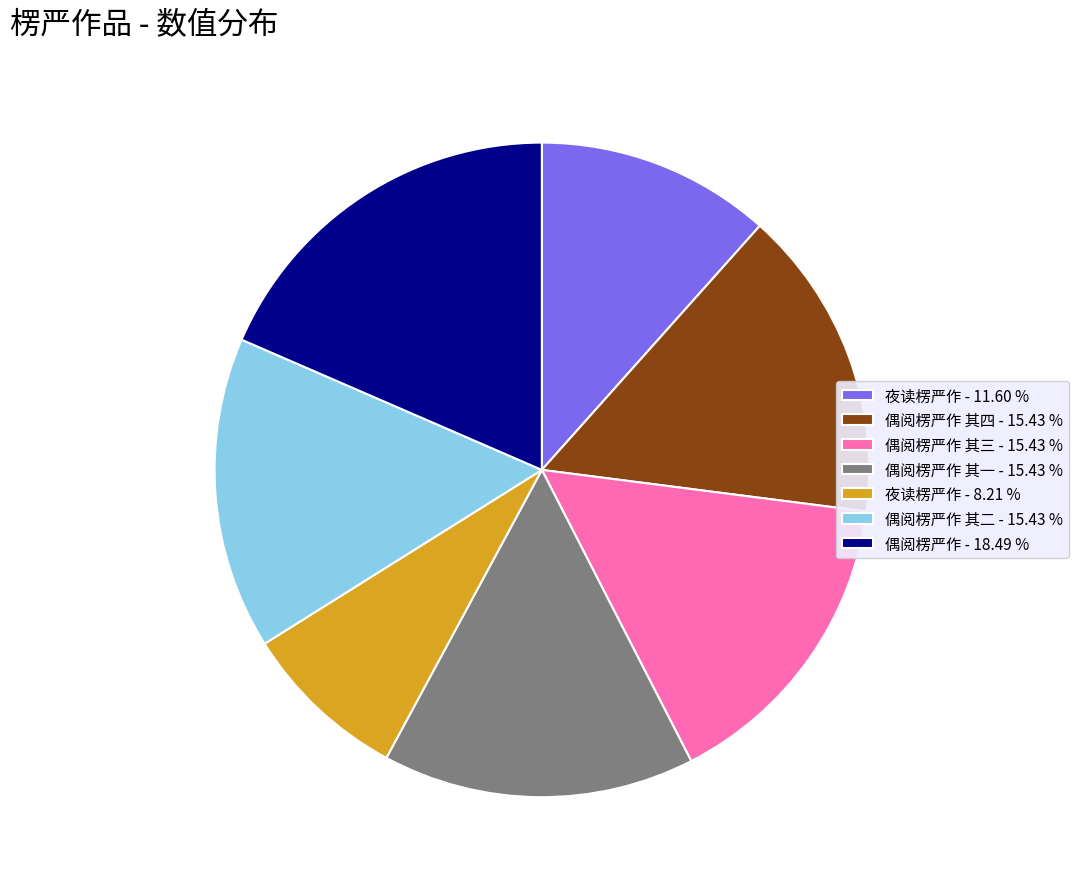

Combined, do 夜读楞严作 - 8.21 % and 偶阅楞严作 其一 - 15.43 % account for over 50%?

No